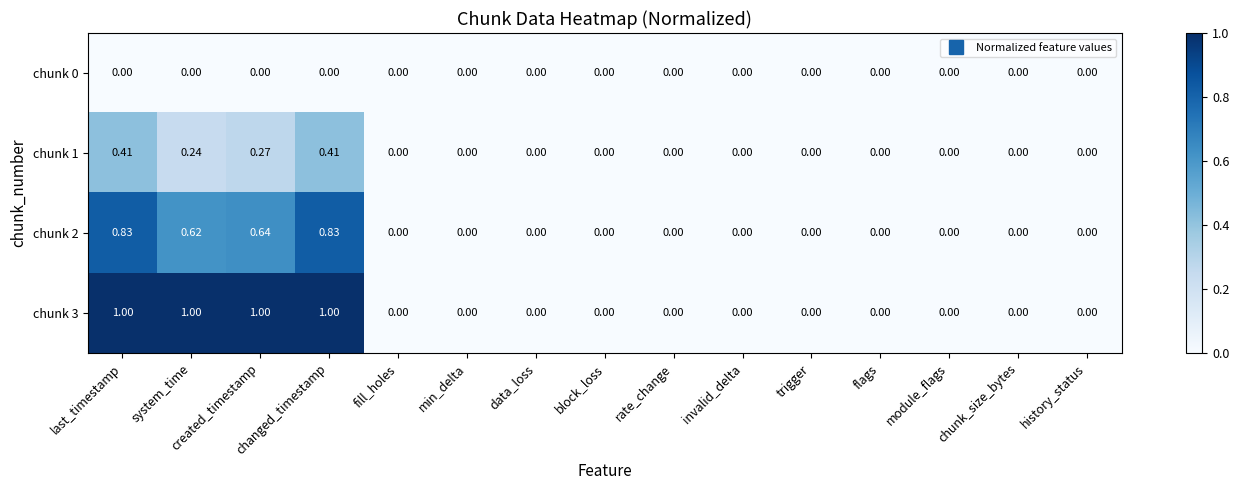

List the series in order of their peak value, highest first.

chunk 3, chunk 2, chunk 1, chunk 0